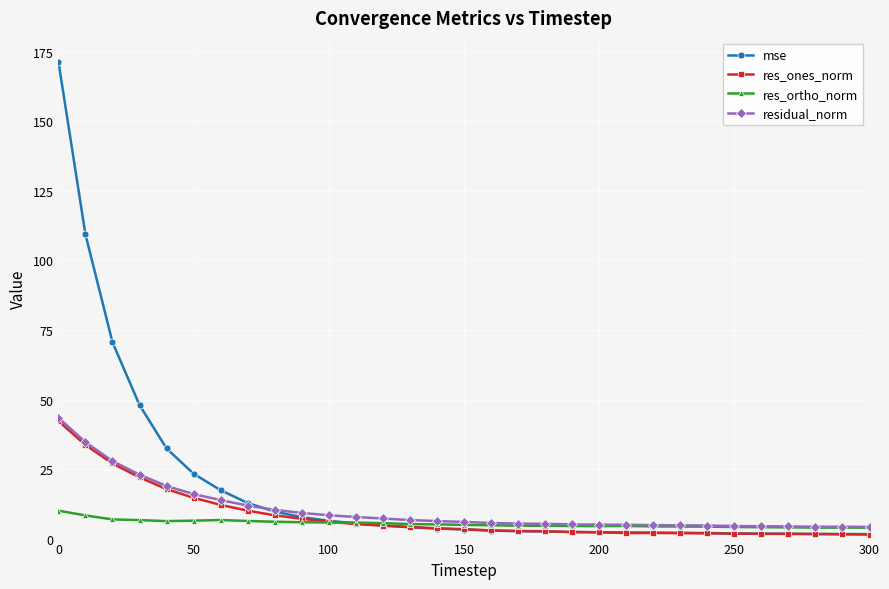

What is the lowest value of the residual_norm series?

4.2